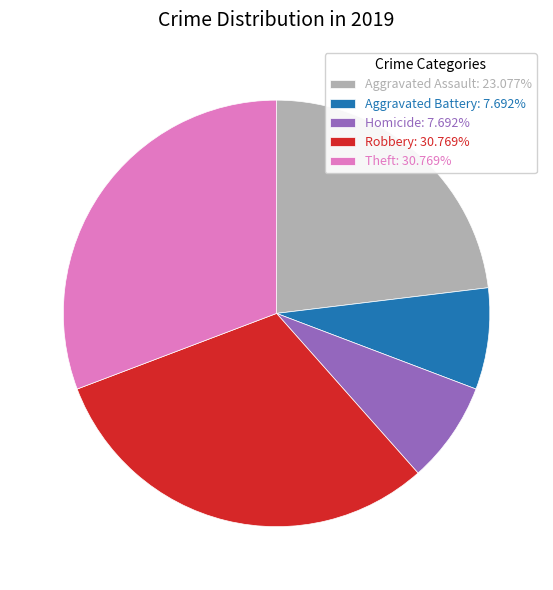

What is the ratio of the value at Aggravated Assault: 23.077% to the value at Theft: 30.769%?

0.8